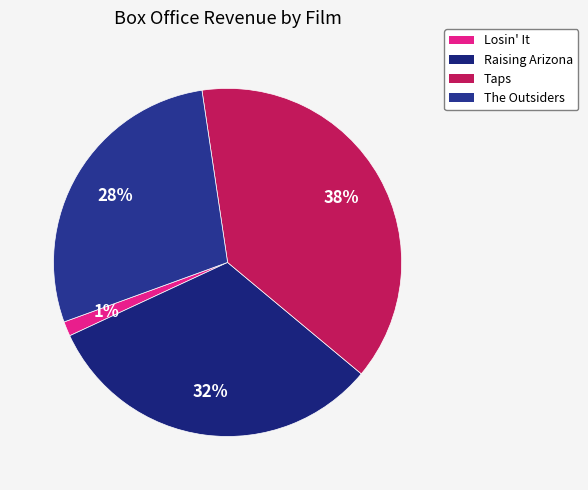

What is the change in value from Raising Arizona to The Outsiders?

-3480280